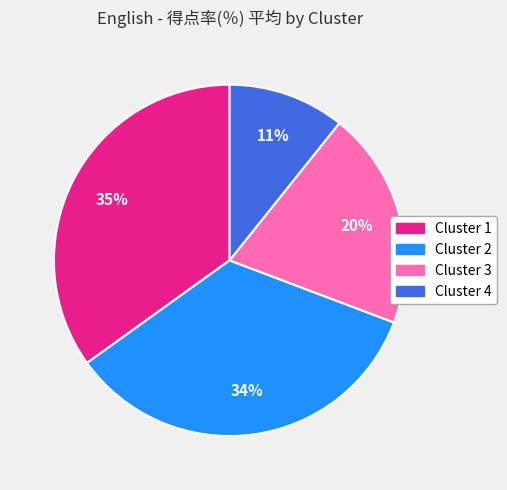

True or false: Cluster 2 accounts for 34% of the total.

True